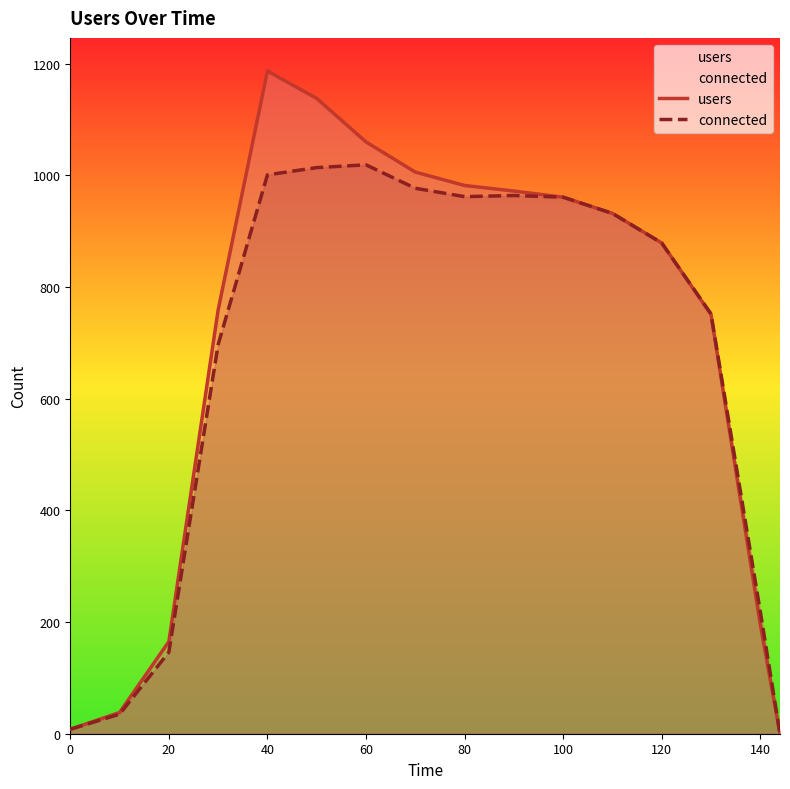

At how many categories does at least one series exceed 684?

11